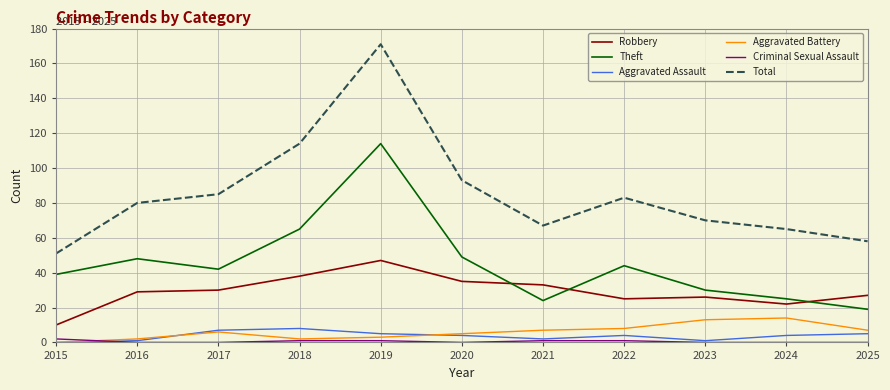

Which series has the largest total across all categories?

Total